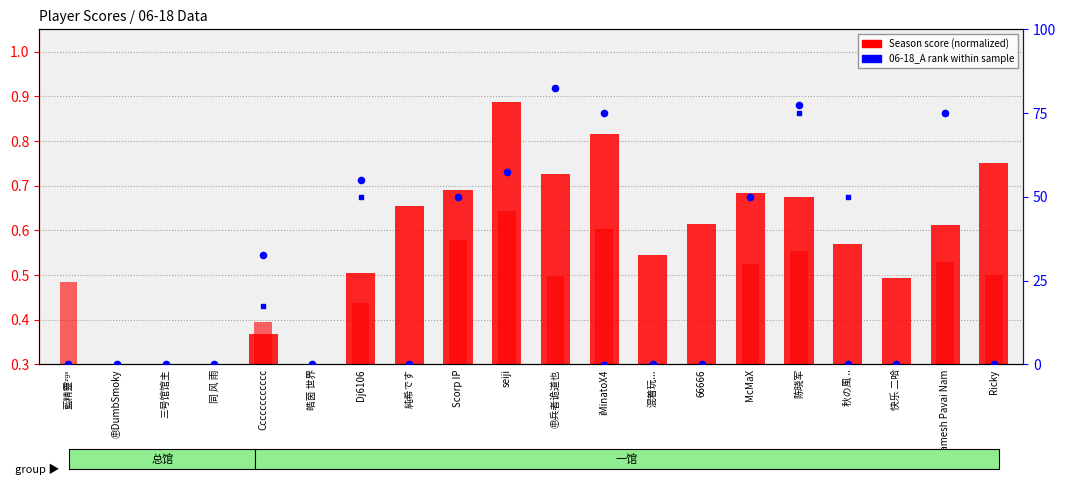

At which category is the sum across all series the highest?

㊥兵者诡道也